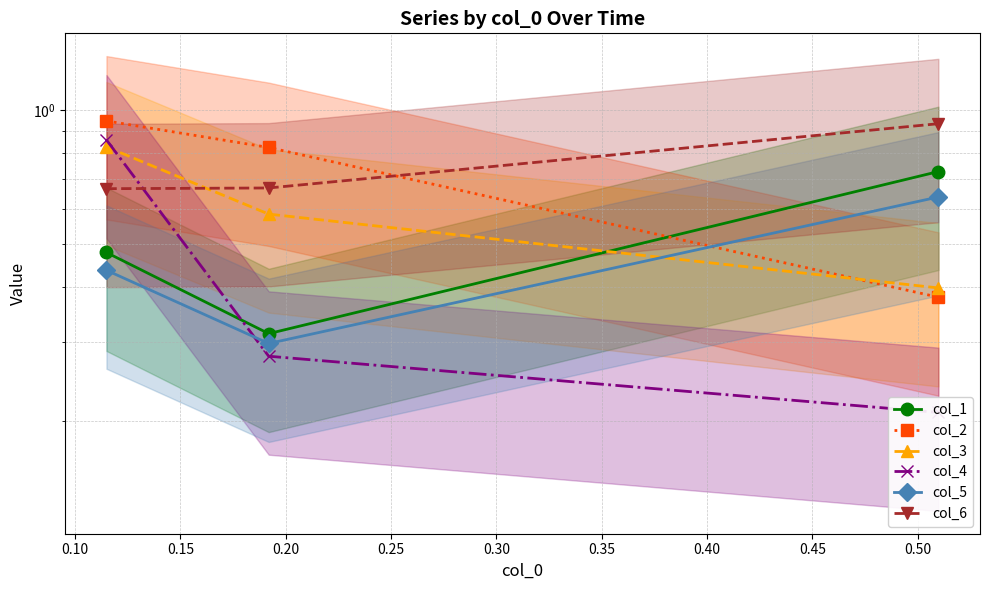

What is the total value across all series at 0.15?

3.3